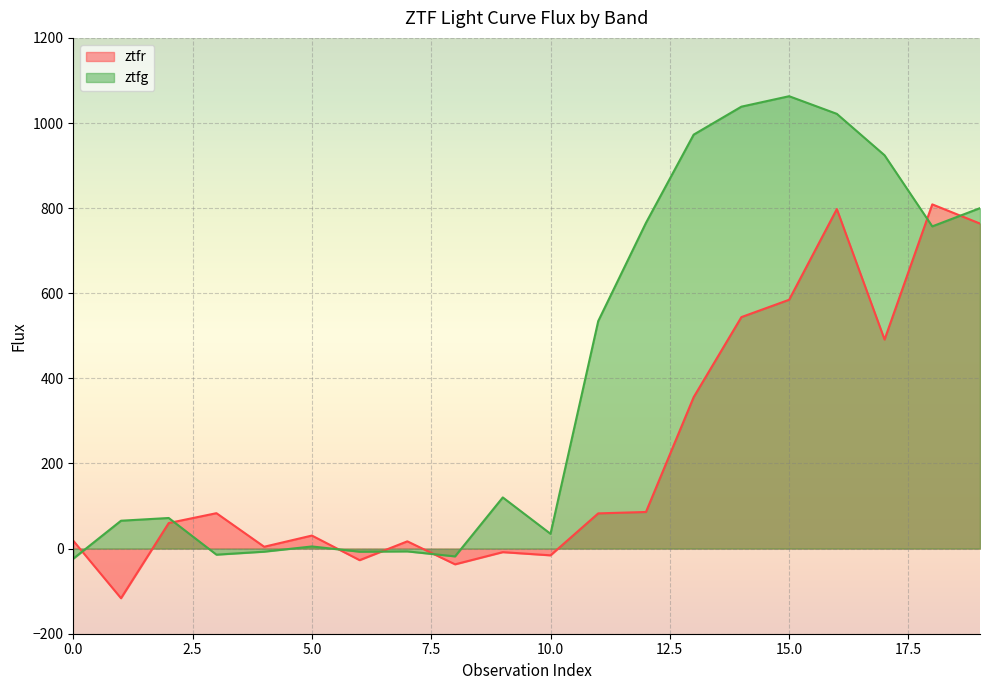

The ztfr series shows 7.3 at 4. True or false?

False